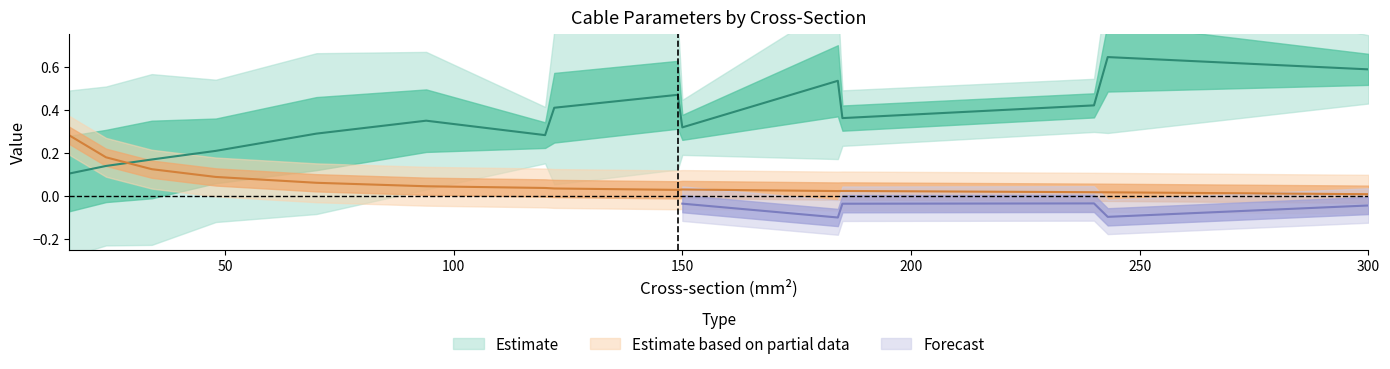

True or false: r_ohm_per_km has more than 2 points higher than both neighbors.

False